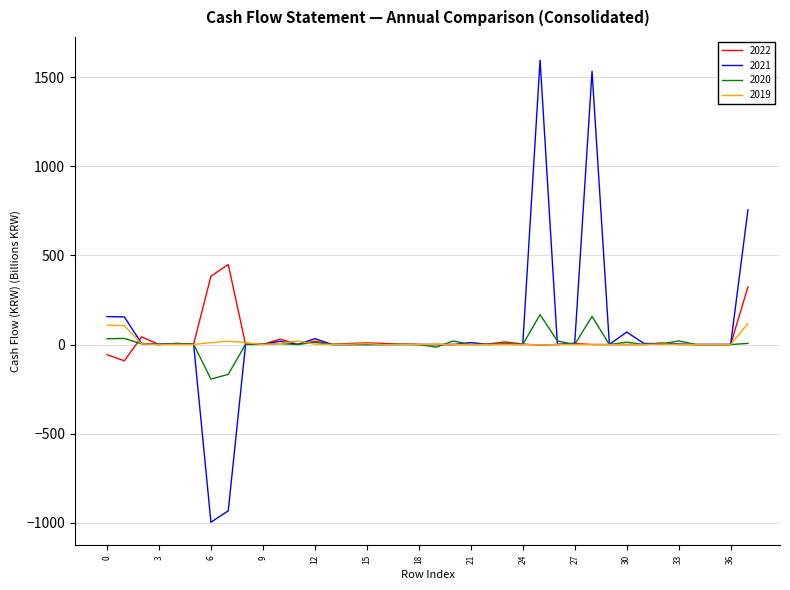

What is the lowest value of the 2020 series?

-193.9